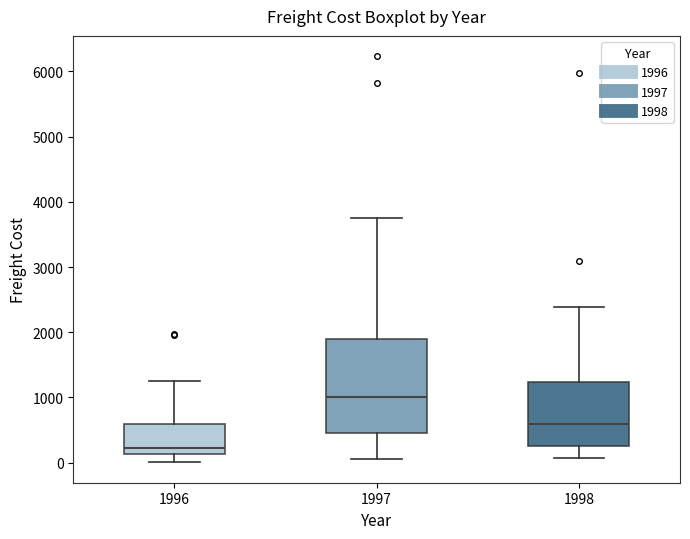

Reading left to right, transcribe this box plot: for each box, give where its median line is, the range the box spans, and where its two whiskers end, as read against the y-axis. The values are not printed on the chart, so give them approximately, as read against the axis.

1996: median 200, box 100 to 600, whiskers 0 to 1300
1997: median 1000, box 500 to 1900, whiskers 100 to 3700
1998: median 600, box 300 to 1200, whiskers 100 to 2400